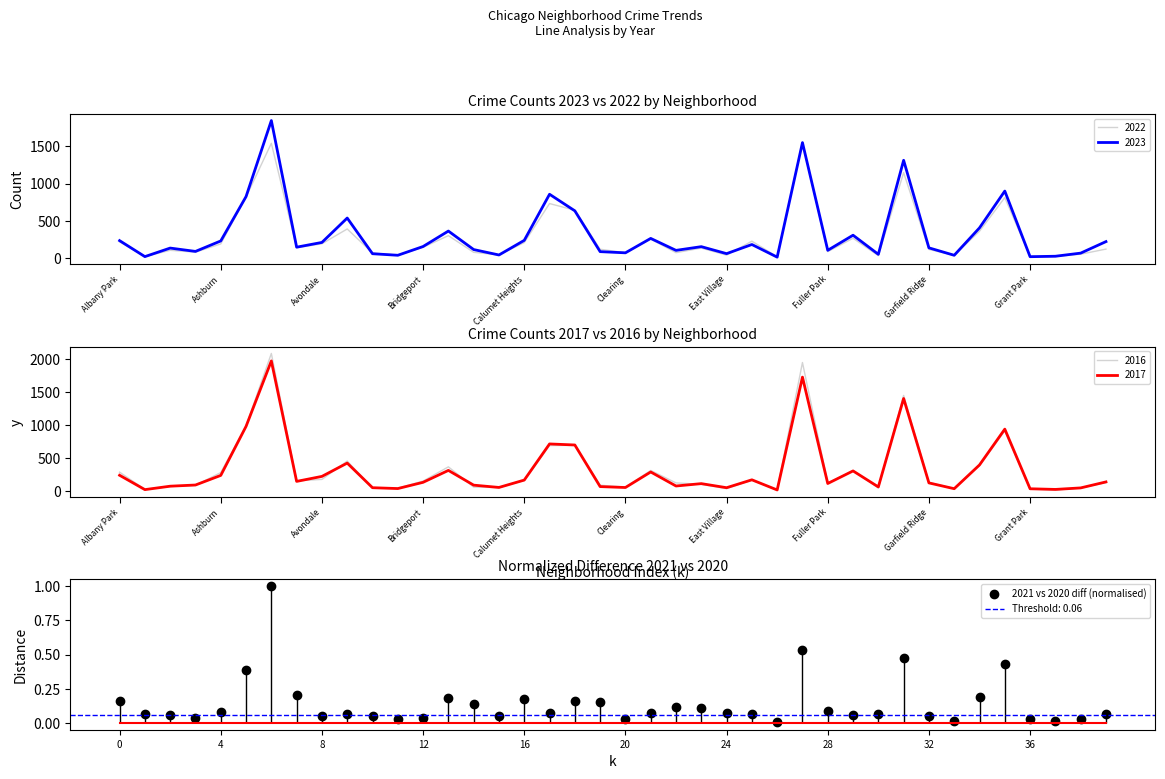

What is the maximum value for 2021 vs 2020 diff (normalised)?

1.0